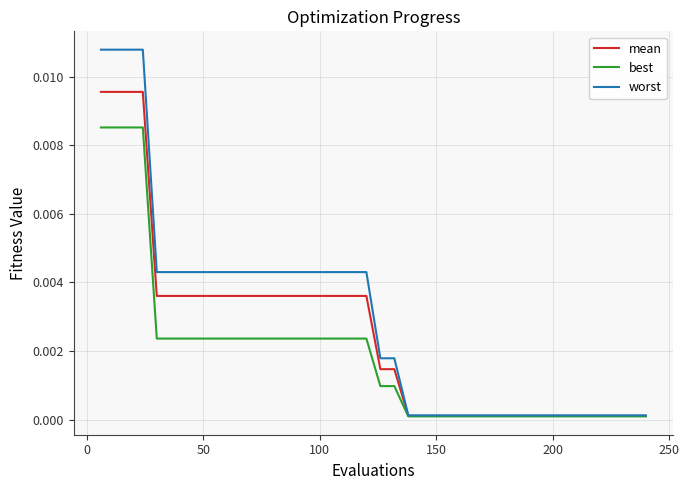

Is this an area chart (filled region under the line)?

No